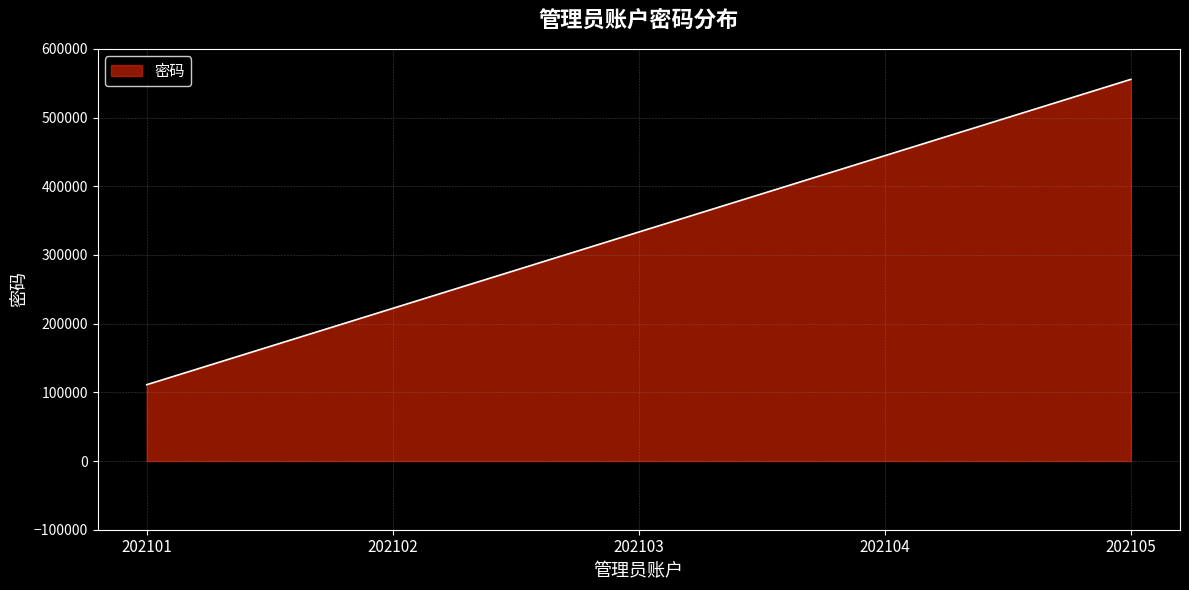

What is the difference between the maximum and second lowest values?

333333